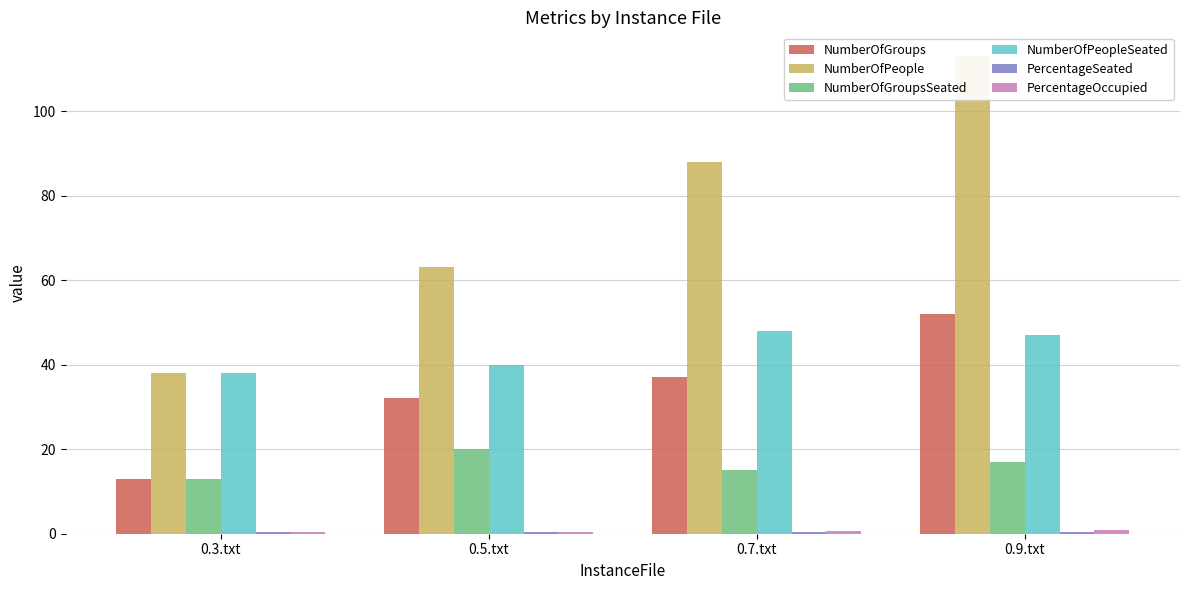

What is the value of the NumberOfPeople bar at the 2nd from the left?

63.0